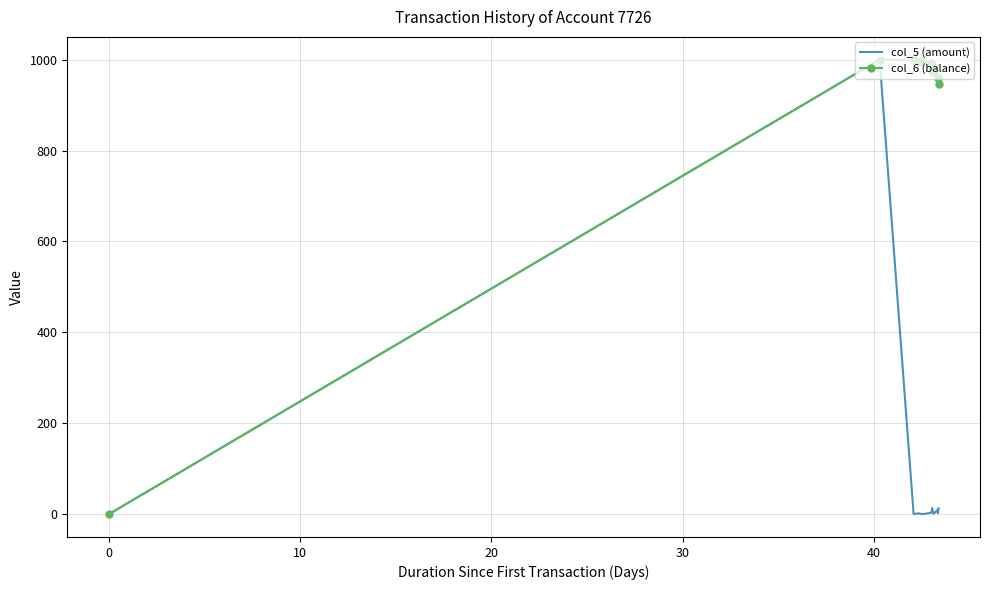

How many positive values does the col_6 (balance) series have?

13